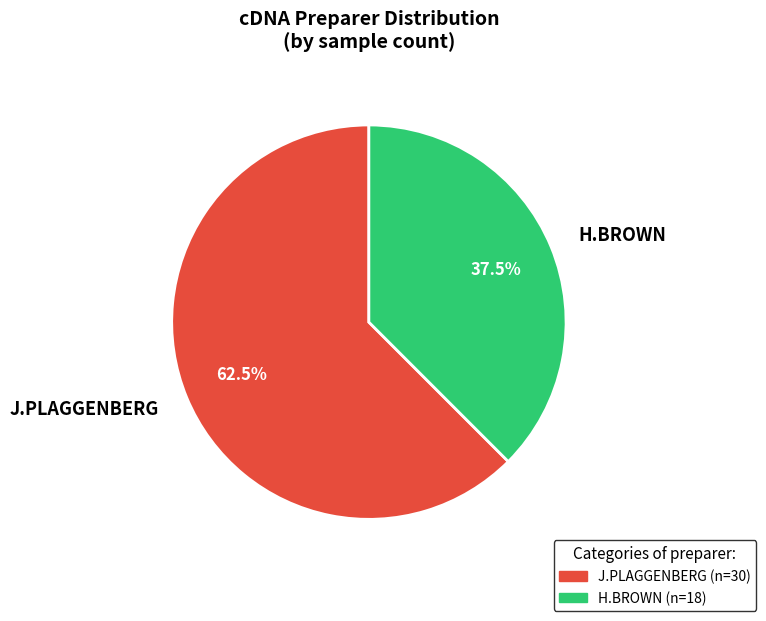

What percentage is NOT represented by H.BROWN?

62.5%